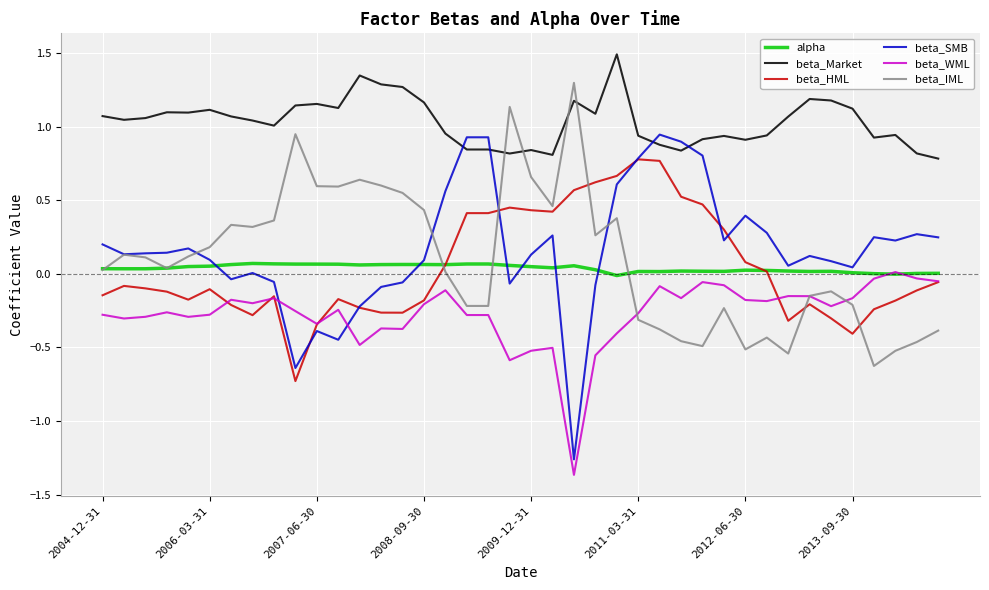

What is the maximum value shown in the chart?

1.5